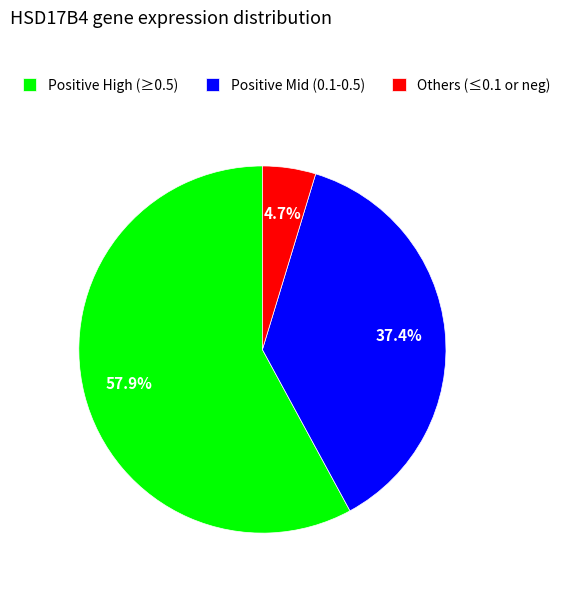

How many segments does this pie chart have?

3